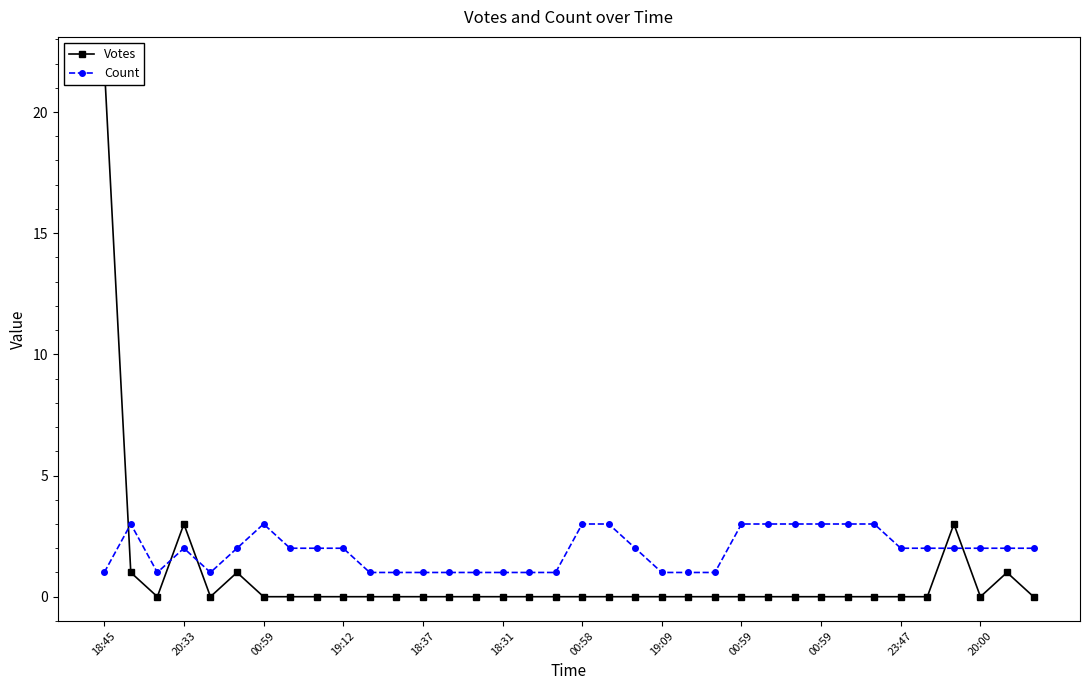

Is it true that Votes equals 0 at 19?

True